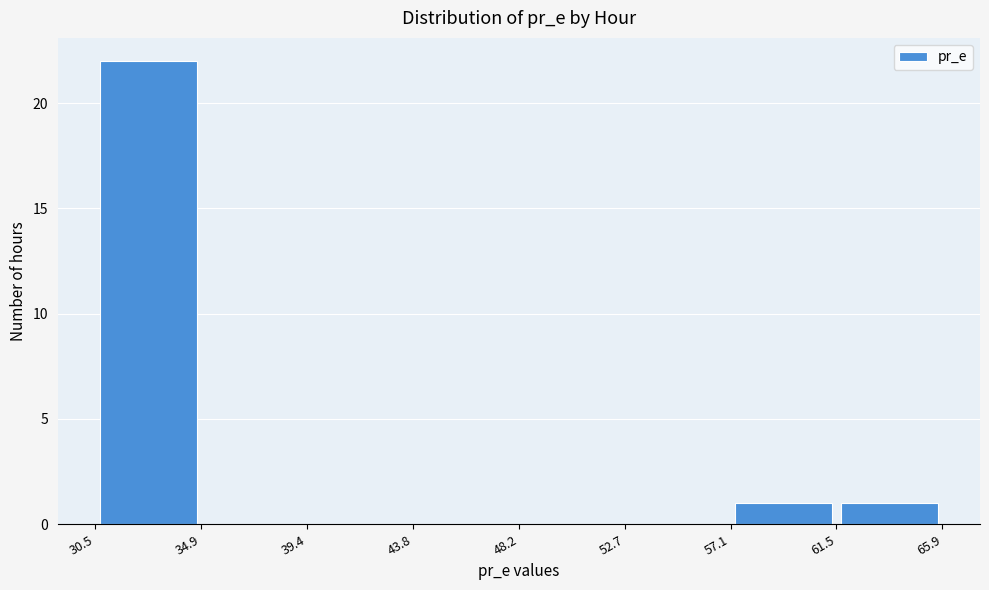

How tall is the bar that spans 30.5 to 34.9 on the x-axis? The values are not printed on the chart, so give them approximately, as read against the axis.

22